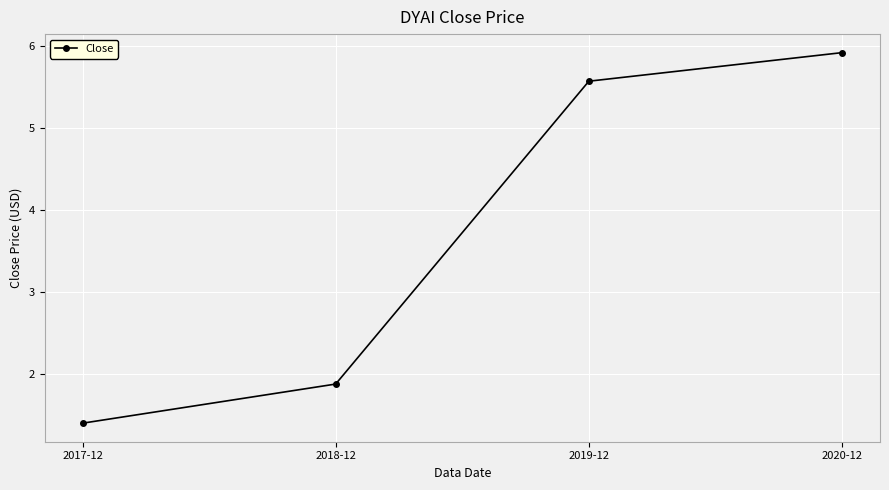

True or false: the data has more than 1 interior local peaks.

False